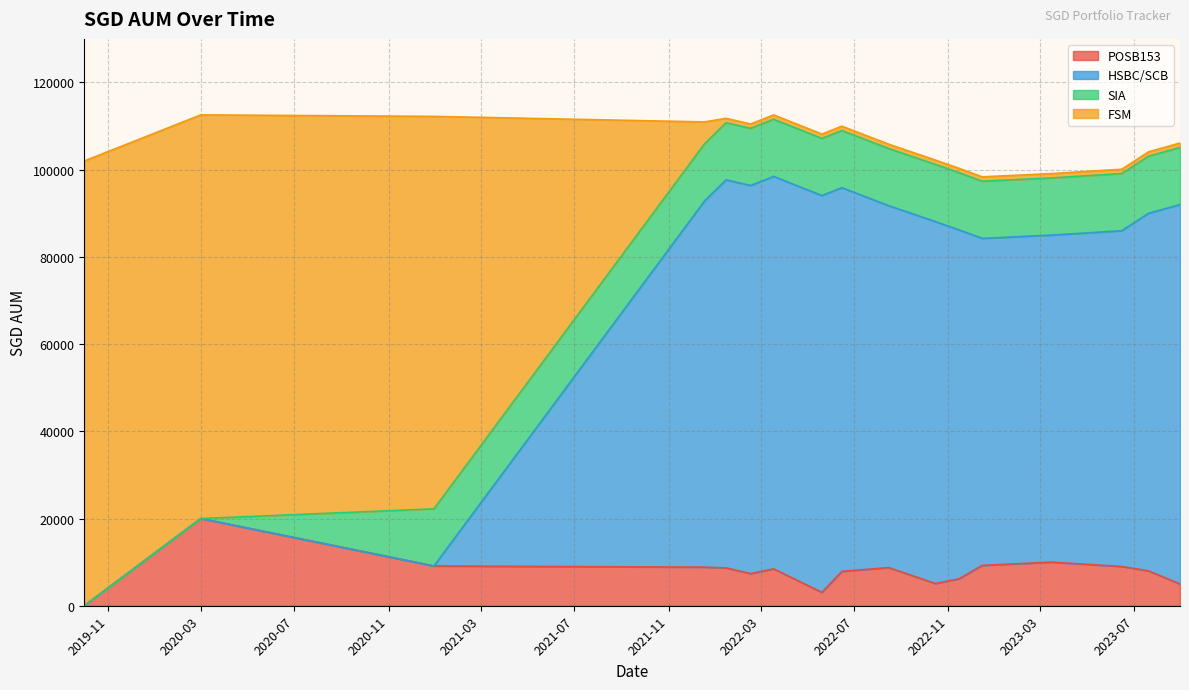

Which series changed the most between 2022-08-15 and 2023-03-15?

HSBC/SCB